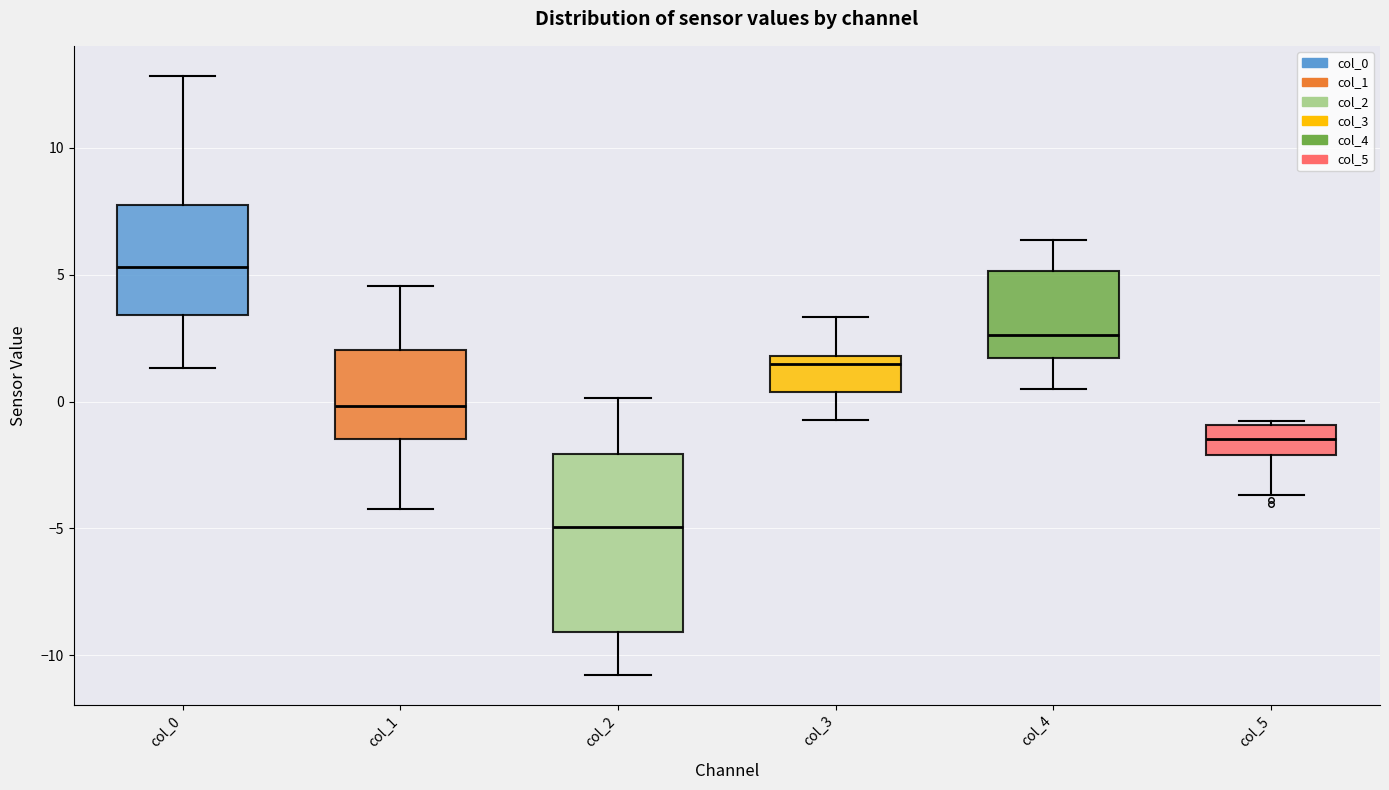

Reading left to right, read every box against the y-axis: the position of its median line, the range the box covers, and the ends of its whiskers. The values are not printed on the chart, so give them approximately, as read against the axis.

col_0: median 5.5, box 3.5 to 7.5, whiskers 1.5 to 13.0
col_1: median 0.0, box -1.5 to 2.0, whiskers -4.0 to 4.5
col_2: median -5.0, box -9.0 to -2.0, whiskers -11.0 to 0.0
col_3: median 1.5, box 0.5 to 2.0, whiskers -0.5 to 3.5
col_4: median 2.5, box 1.5 to 5.0, whiskers 0.5 to 6.5
col_5: median -1.5, box -2.0 to -1.0, whiskers -3.5 to -1.0 (just above the box's upper edge)